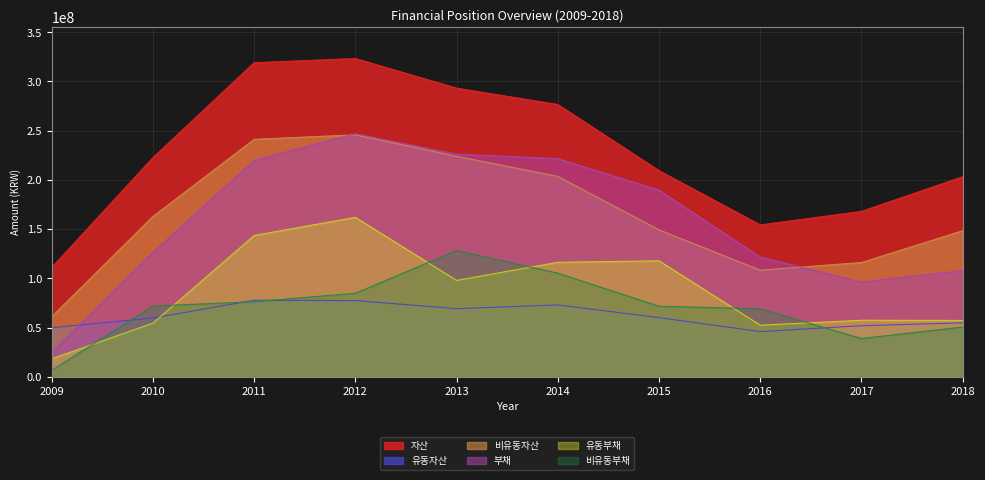

What is the average value of the 자산 series?

228101516